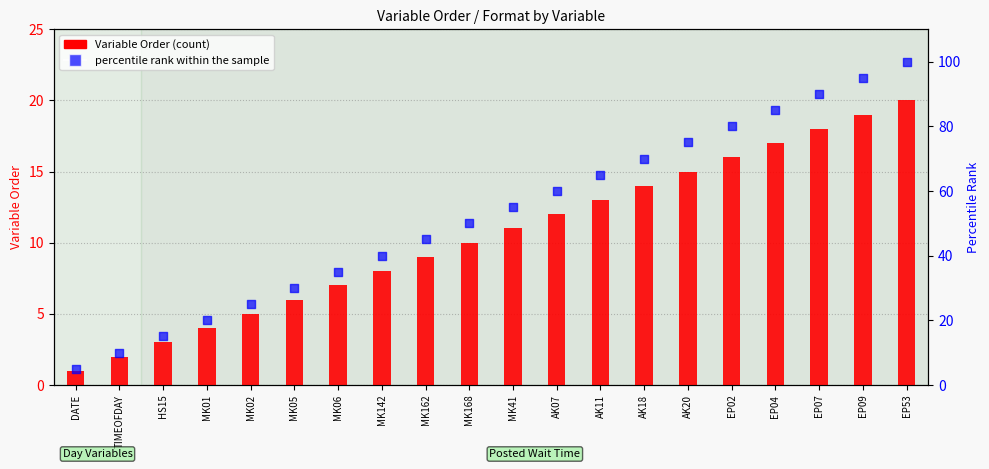

Is the value of percentile rank within the sample at MK168 greater than the value of Variable Order (count) at MK06?

Yes